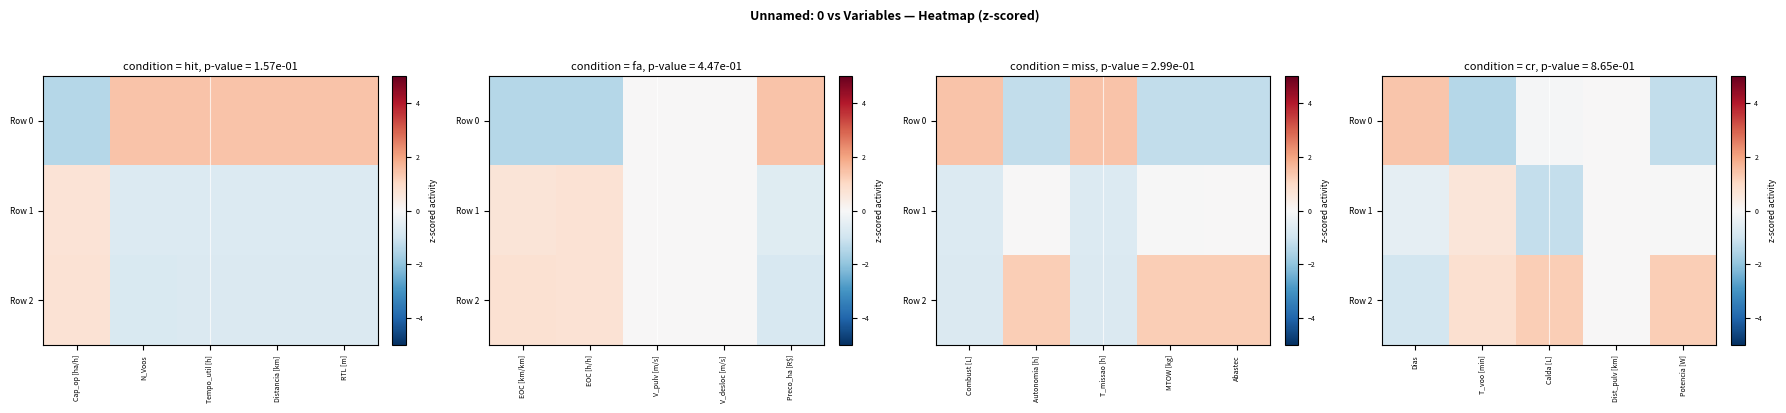

Where is Row 0 nearest to the value 0?

Dist_pulv [km]